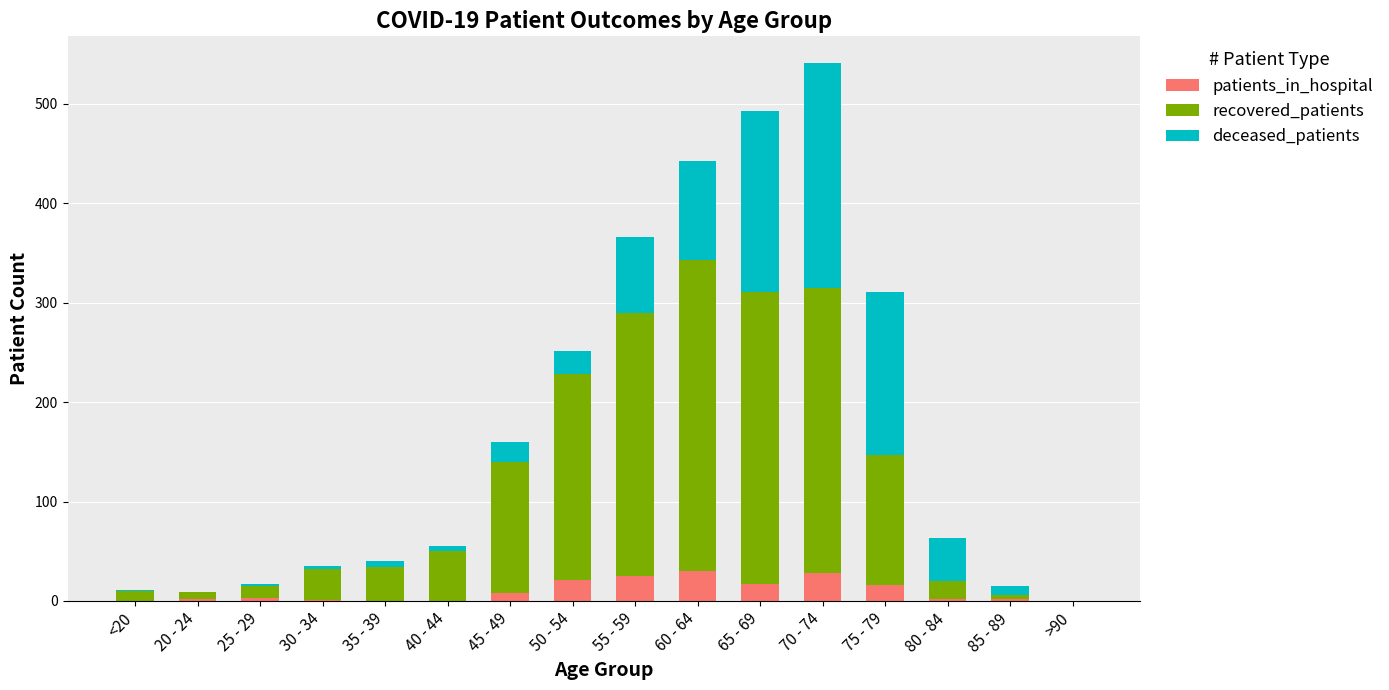

At which category is the sum across all series the highest?

70 - 74